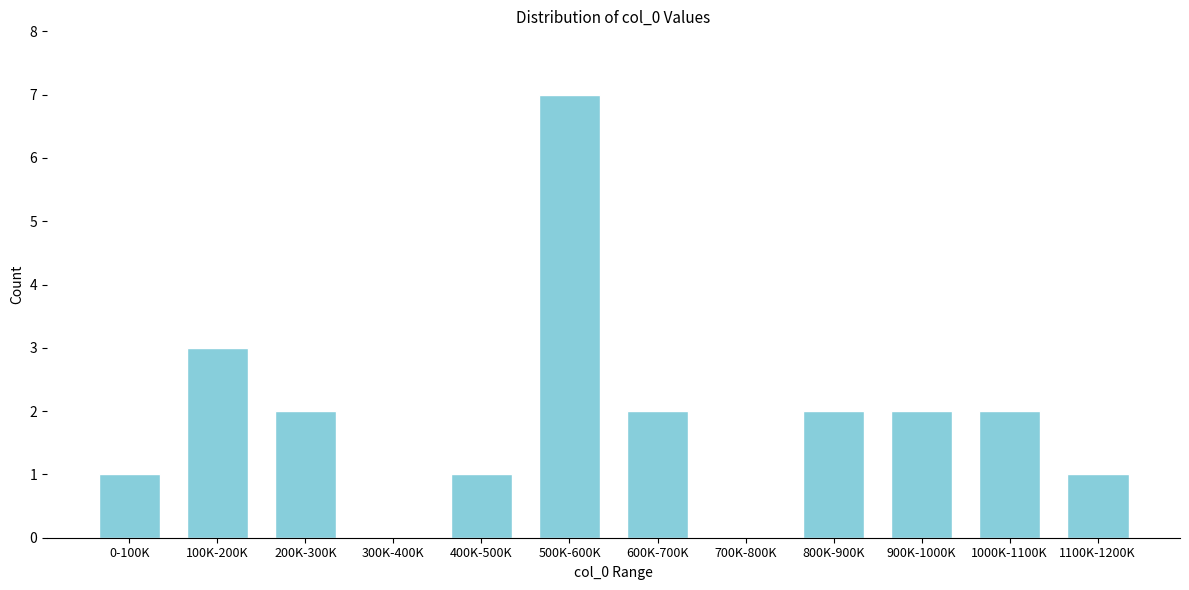

Reading right to left, list all the values displayed in this chart.

1100K-1200K=1	1000K-1100K=2	900K-1000K=2	800K-900K=2	700K-800K=0	600K-700K=2	500K-600K=7	400K-500K=1	300K-400K=0	200K-300K=2	100K-200K=3	0-100K=1